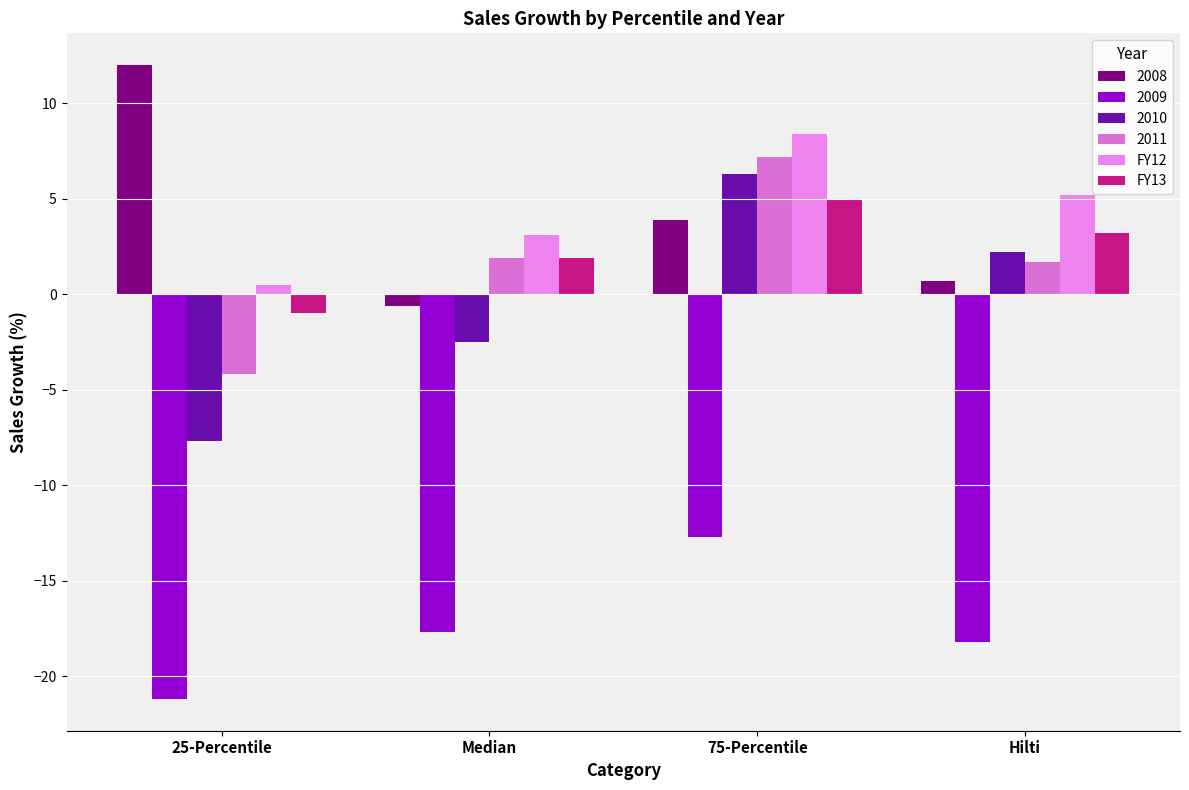

What is the total value across all series at Median?

-13.9